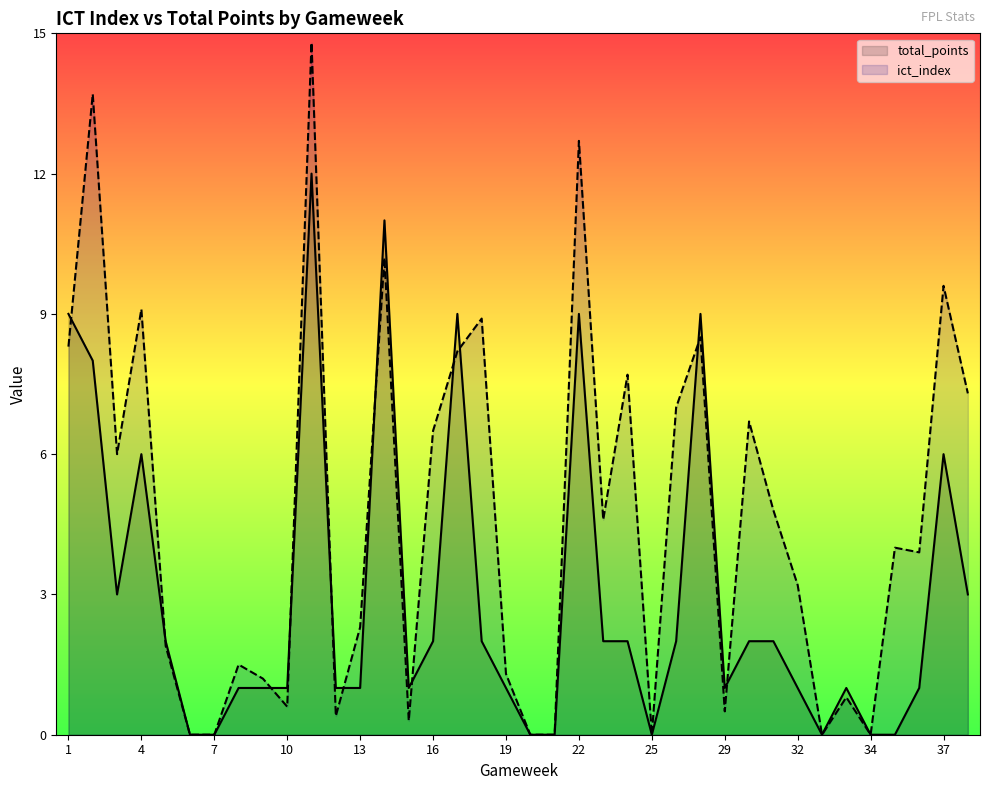

The ict_index series shows 6.5 at 16. True or false?

True